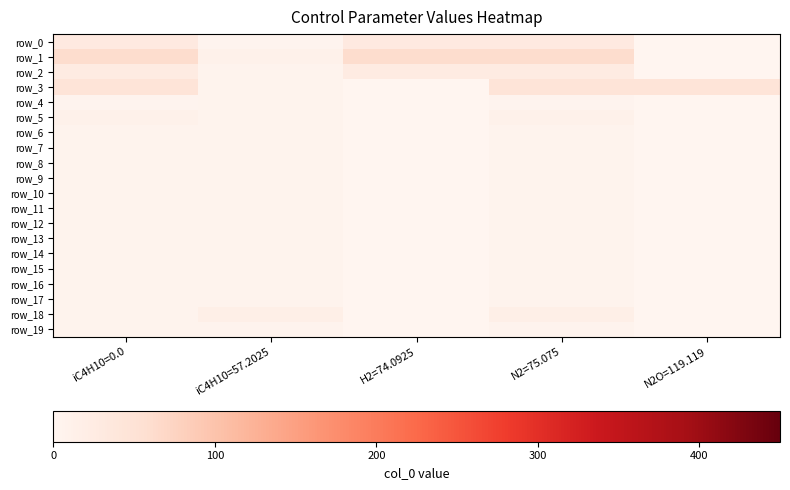

What is the difference between the highest and lowest values at iC4H10=57.2025?

11.5